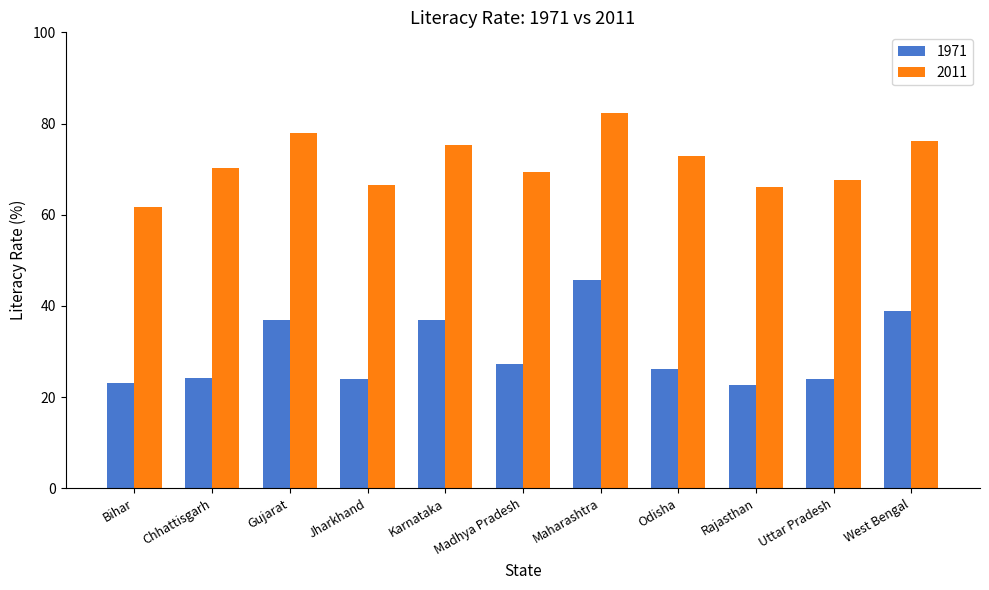

What is the difference between the maximum and minimum values in the 2011 series?

20.5